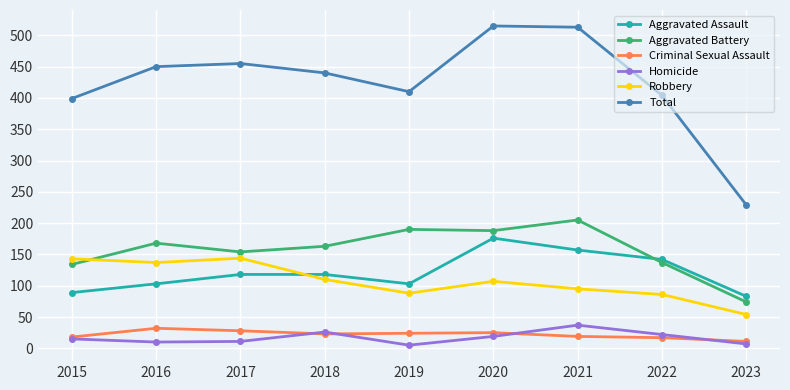

At how many categories does at least one series exceed 352?

8